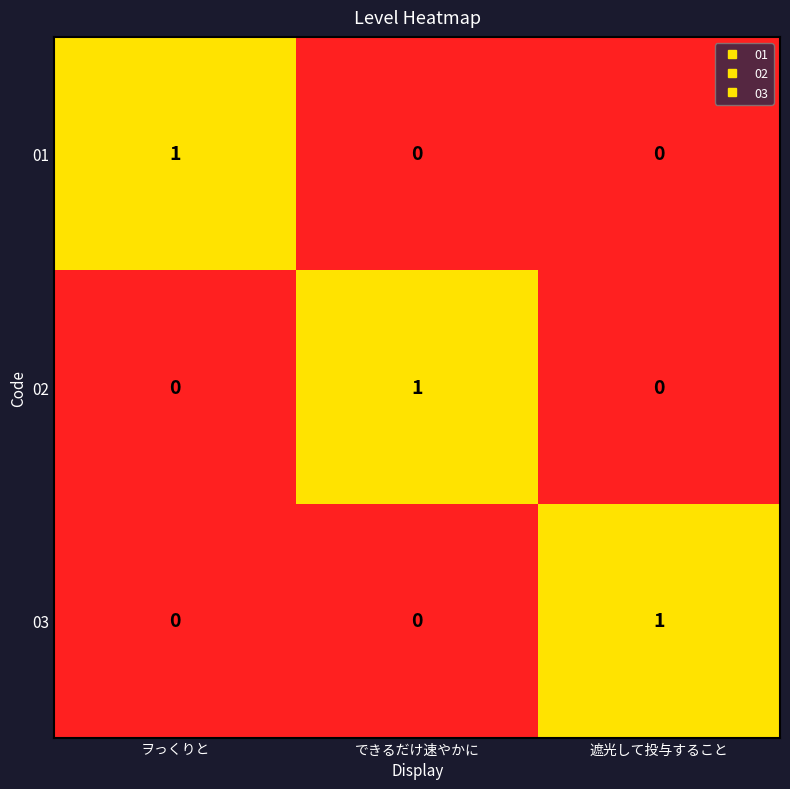

Which category has the highest value in the 03 series?

遮光して投与すること